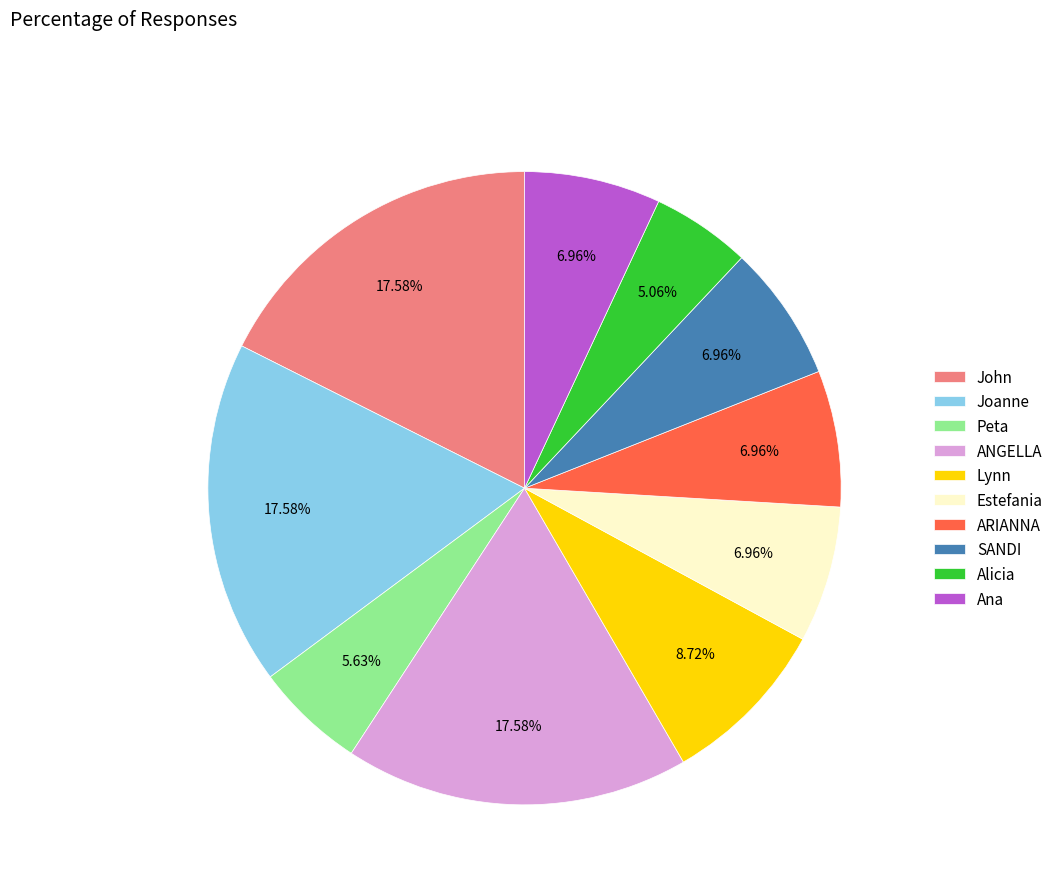

Which has a higher value, Estefania or Lynn?

Lynn